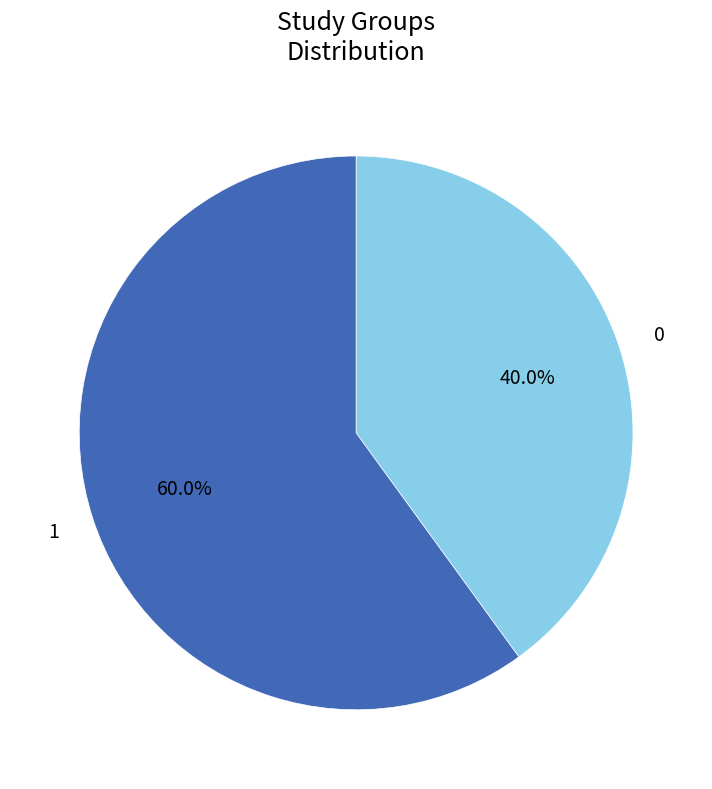

Does any single category account for the majority?

Yes